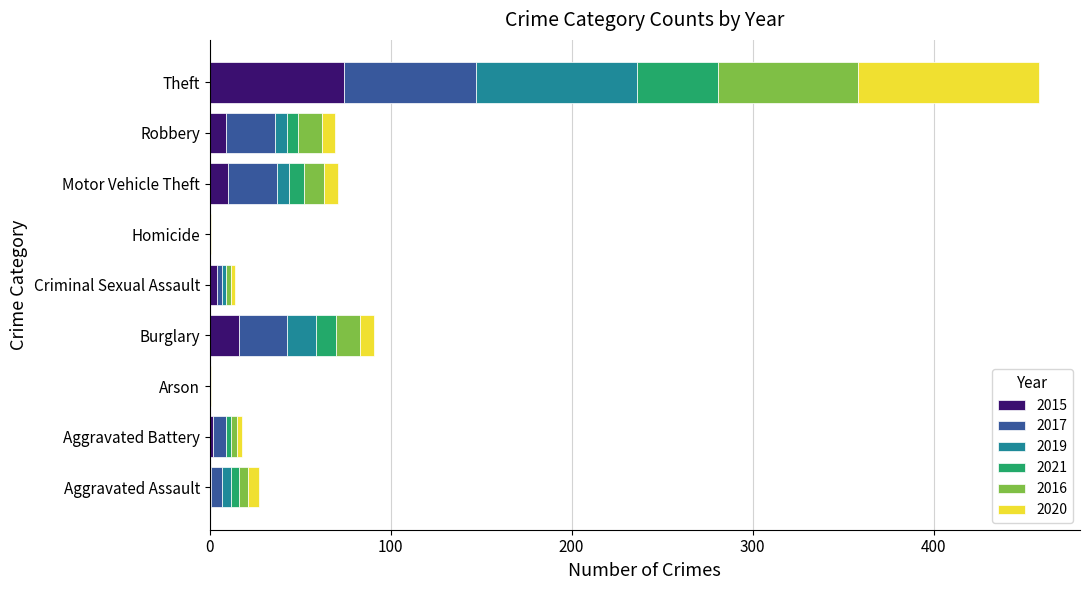

At which label does 2015 reach its peak?

Theft